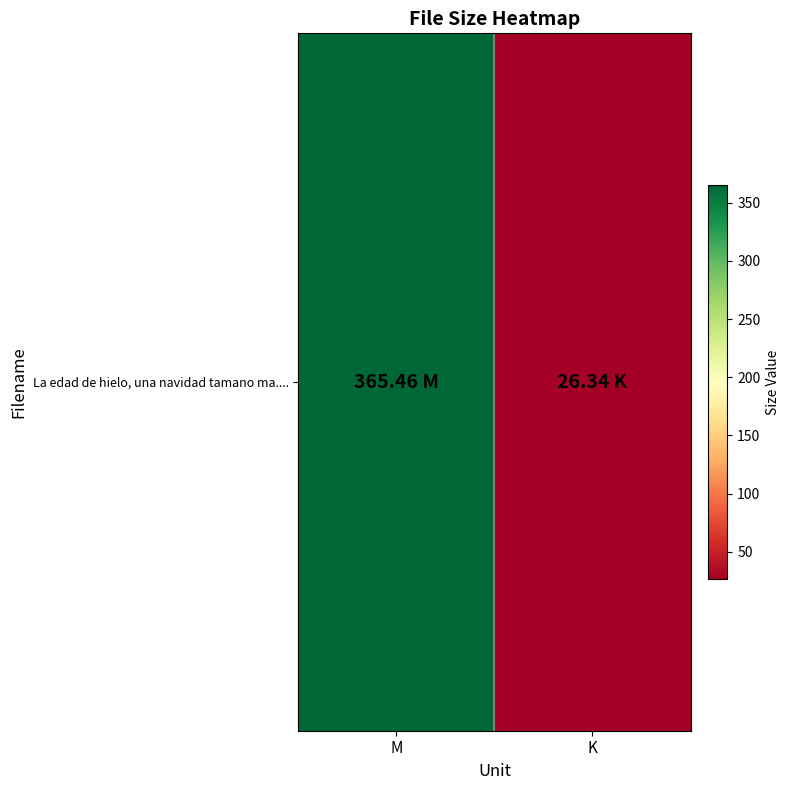

Reading left to right, list all the values displayed in this chart.

365.5	26.3